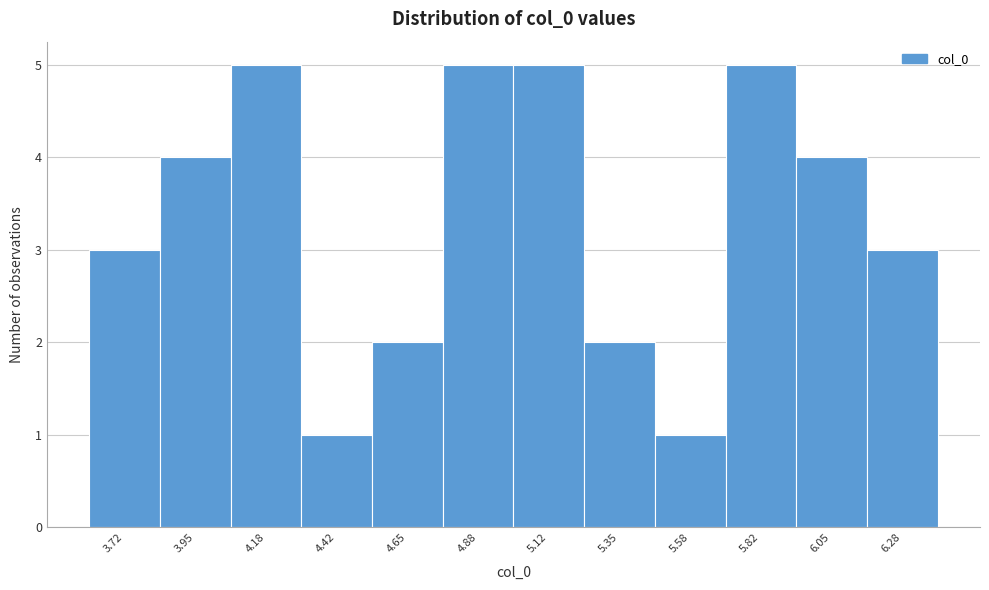

How tall is the bar that spans 5.00 to 5.25 on the x-axis? Neither the bar edges nor the heights are printed on the chart, so give them approximately, as read against the axes.

5